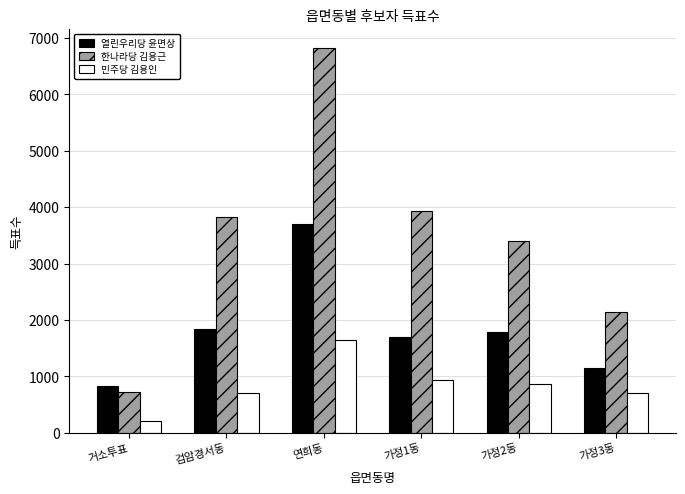

Are the bars horizontal?

No